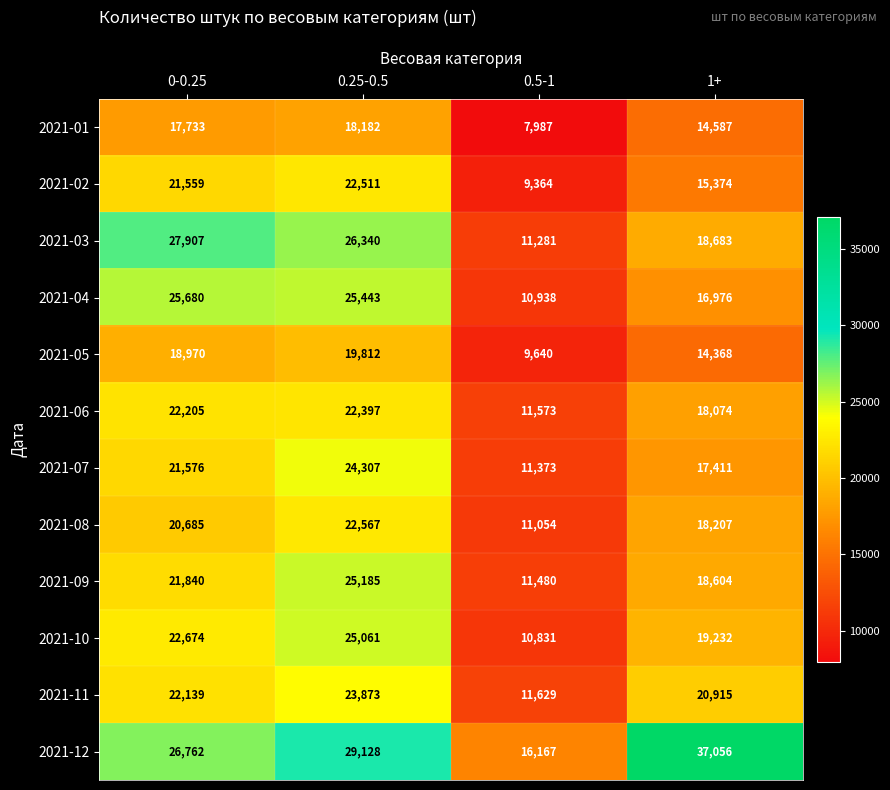

What is the average value of the 2021-08 series?

18128